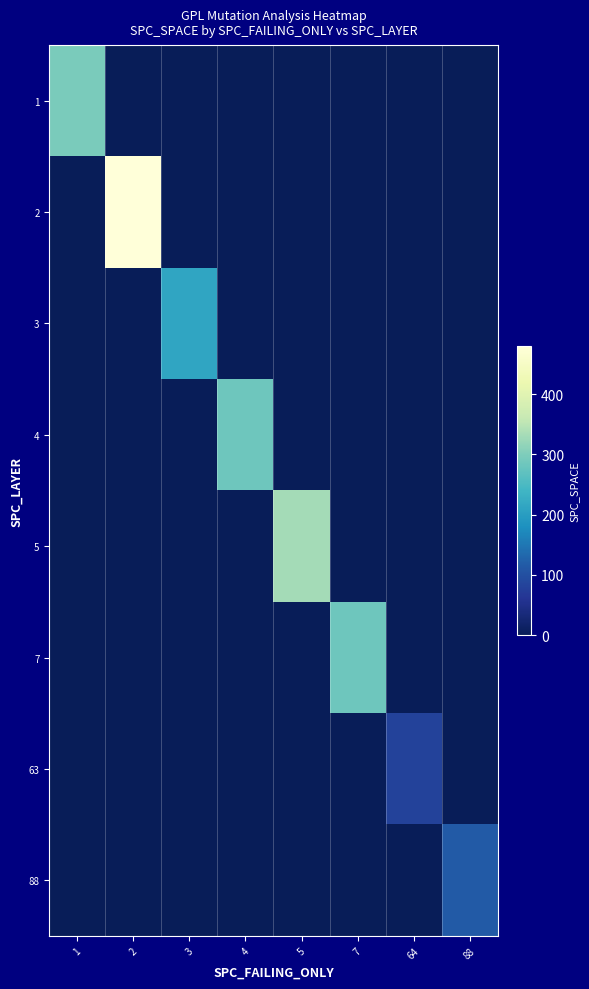

Reading left to right, transcribe all the data shown in this chart.

1: 1=295	2=0	3=0	4=0	5=0	7=0	64=0	88=0
2: 1=0	2=480	3=0	4=0	5=0	7=0	64=0	88=0
3: 1=0	2=0	3=212	4=0	5=0	7=0	64=0	88=0
4: 1=0	2=0	3=0	4=284	5=0	7=0	64=0	88=0
5: 1=0	2=0	3=0	4=0	5=331	7=0	64=0	88=0
7: 1=0	2=0	3=0	4=0	5=0	7=284	64=0	88=0
63: 1=0	2=0	3=0	4=0	5=0	7=0	64=82	88=0
88: 1=0	2=0	3=0	4=0	5=0	7=0	64=0	88=116